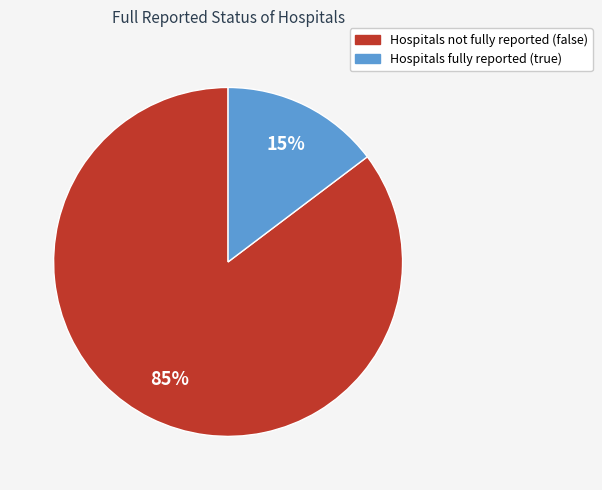

Is there any slice that represents more than half of the pie?

Yes